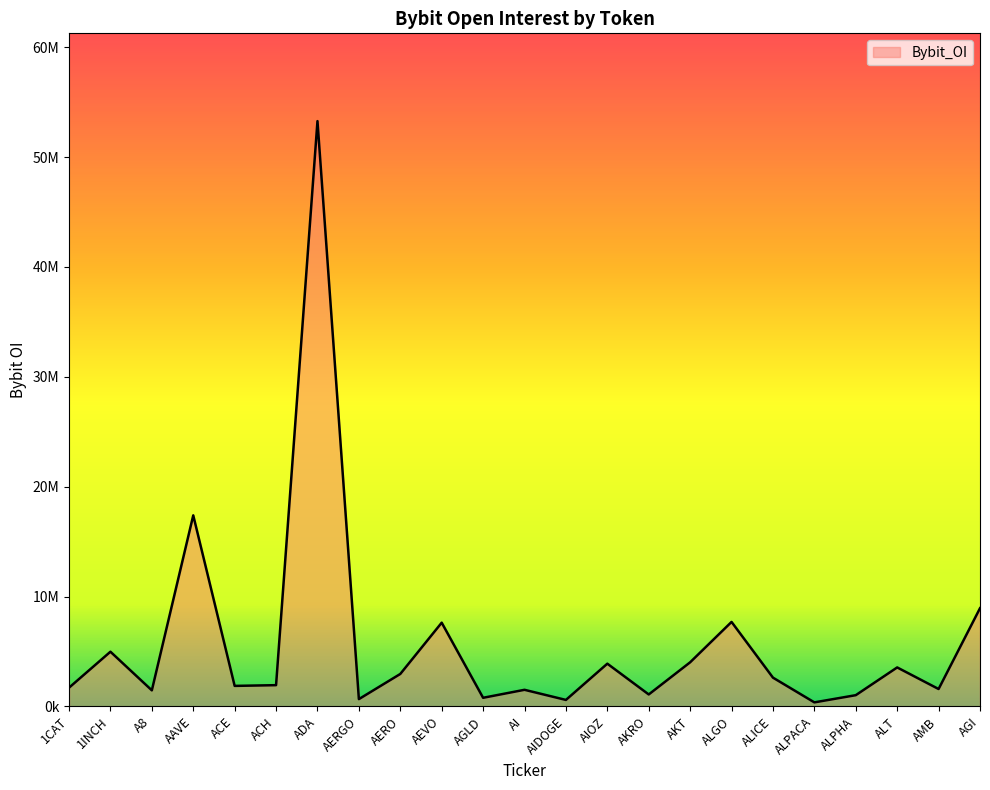

Does the chart display data point markers on the line(s)?

No